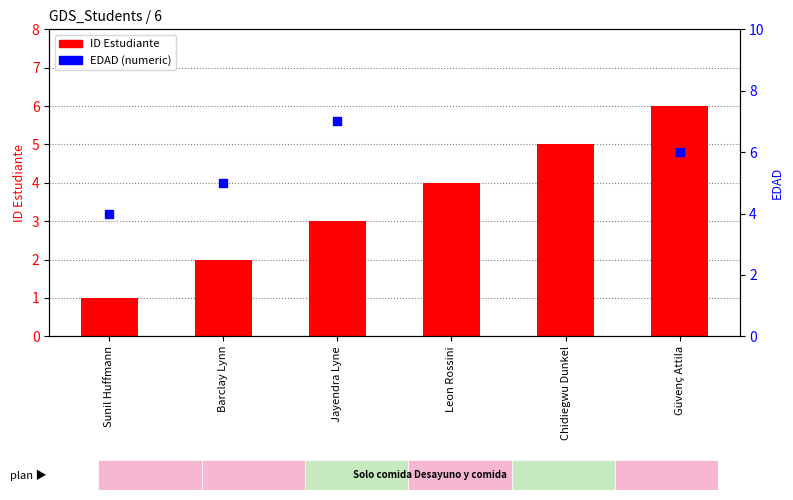

Which series contains the highest Y value?

EDAD (numeric)